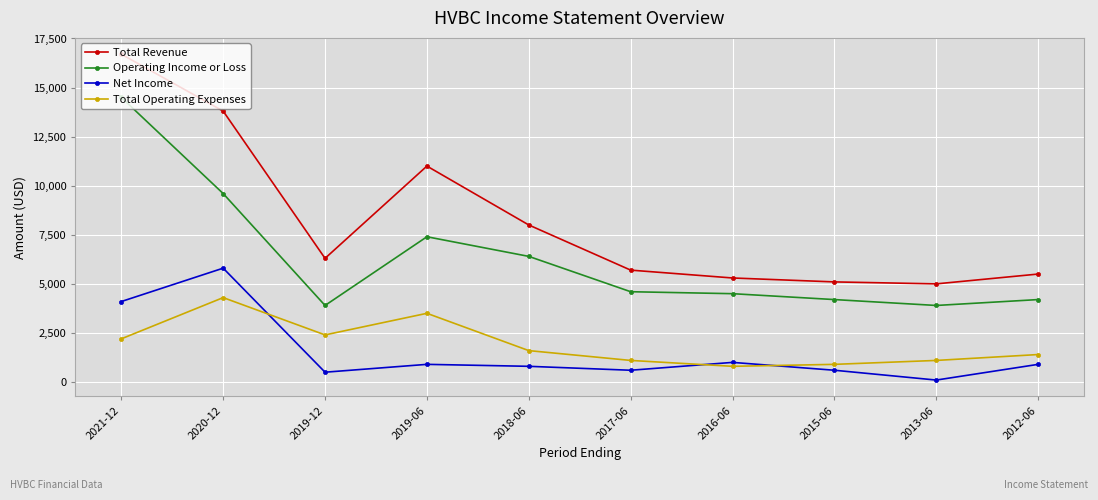

What is the maximum value for Total Operating Expenses?

4300